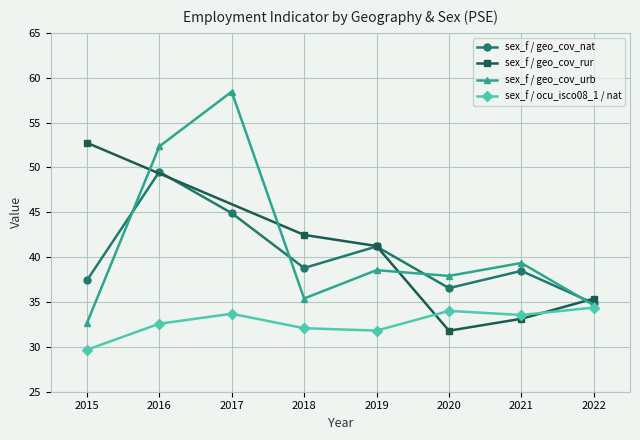

Is the value of sex_f / geo_cov_urb at 2016 greater than the value of sex_f / geo_cov_nat at 2022?

Yes